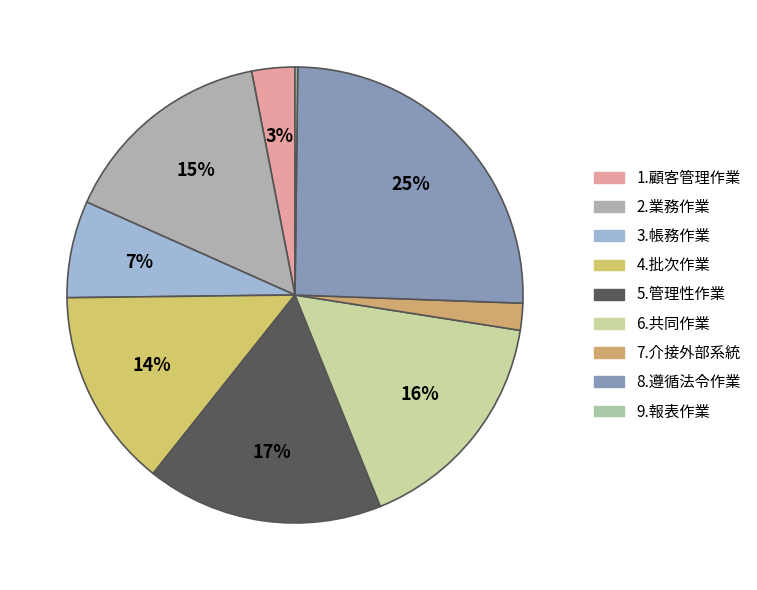

Rank the categories by value from highest to lowest.

8.遵循法令作業, 5.管理性作業, 6.共同作業, 2.業務作業, 4.批次作業, 3.帳務作業, 1.顧客管理作業, 7.介接外部系統, 9.報表作業